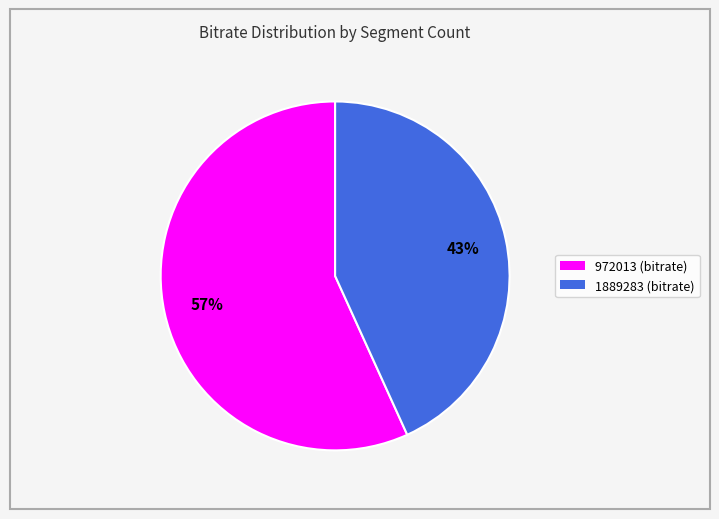

What percentage is the 972013 slice, to the nearest percent?

57%